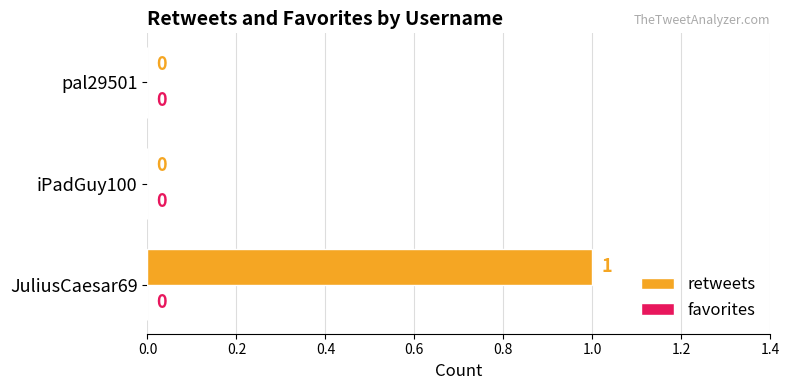

Is it true that the value at iPadGuy100 is -1?

False